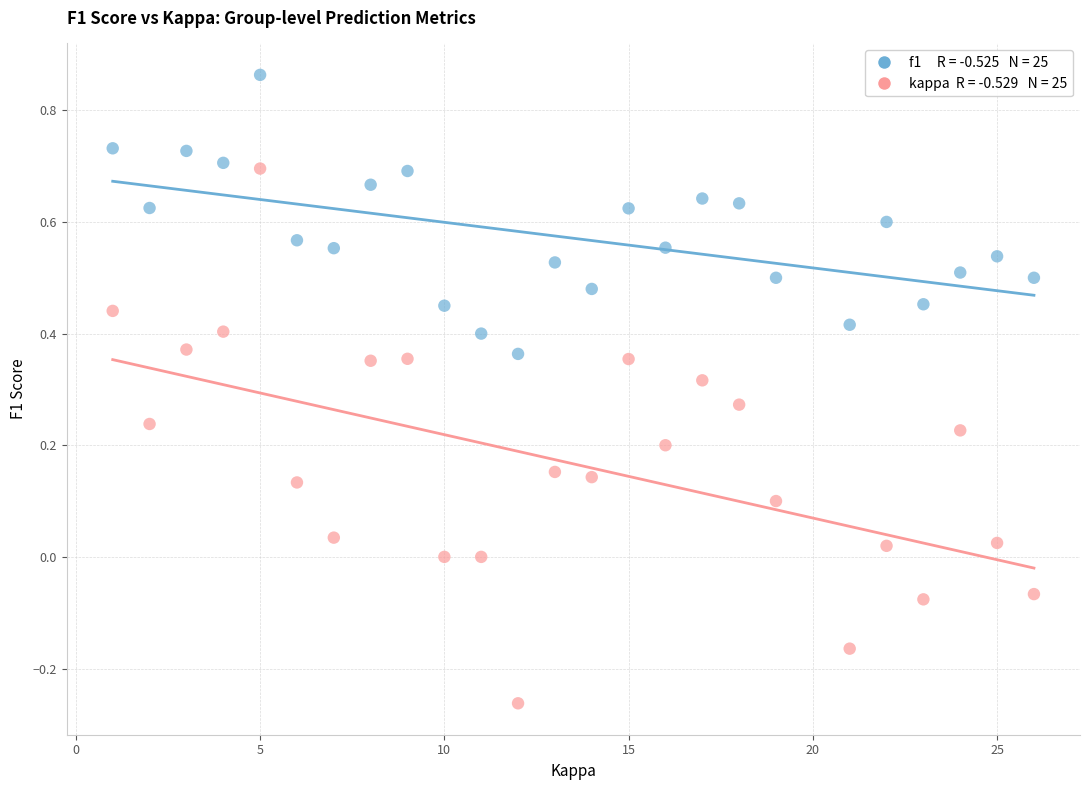

Across all data points, what is the range of Y values (max minus min)?

1.1